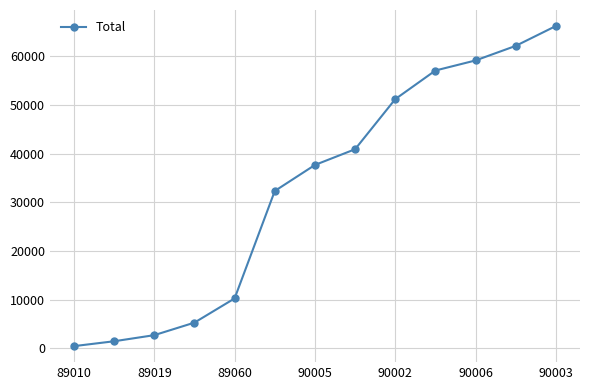

What is the sum of all values?

426876